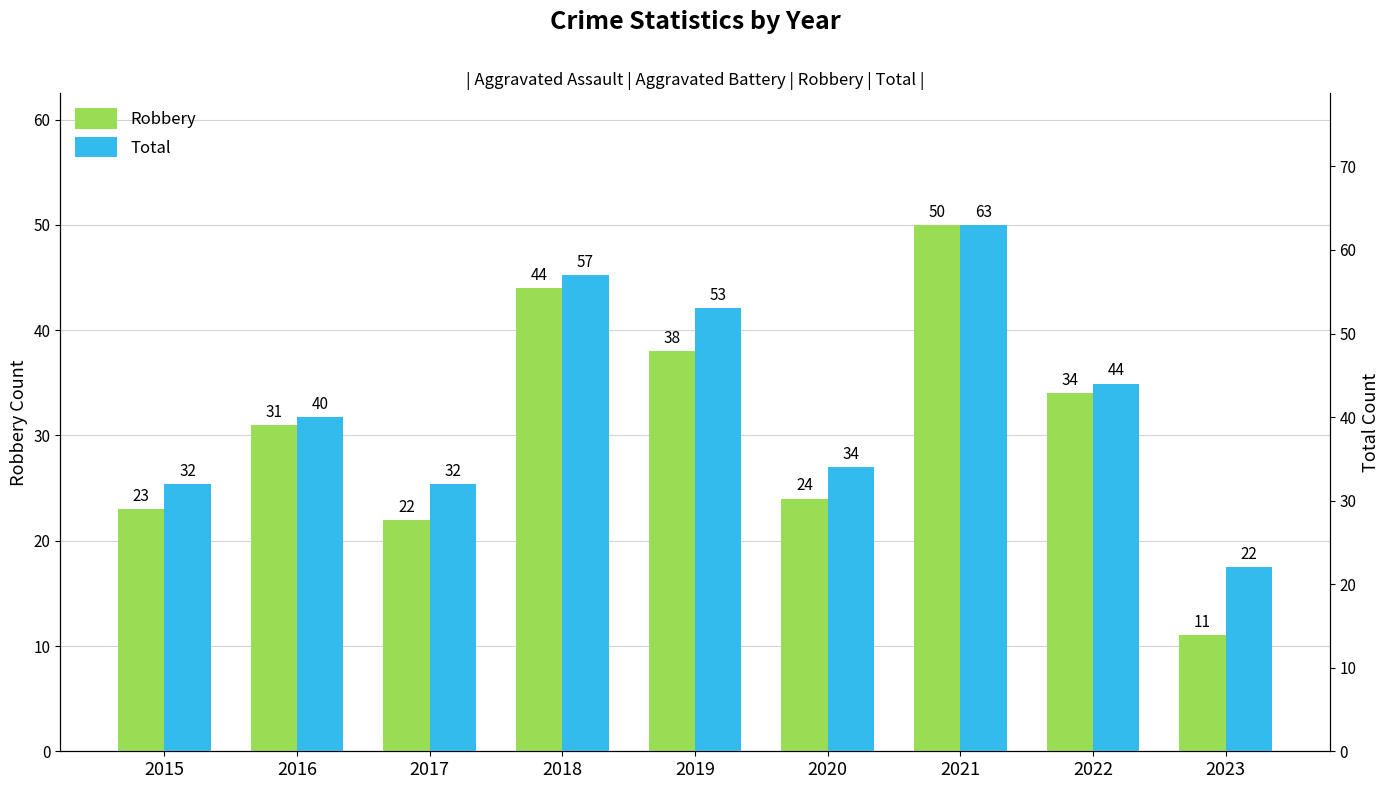

What are all the series names shown in the legend?

Robbery, Total